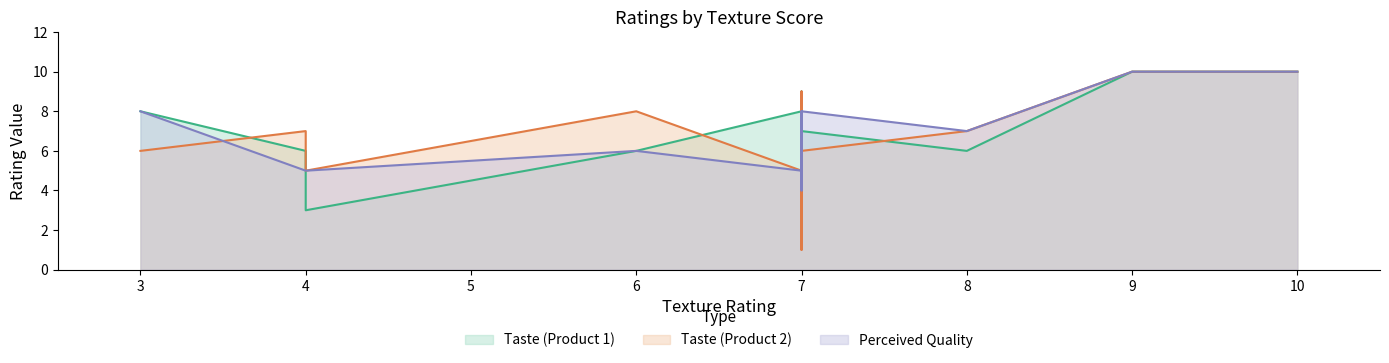

Is the value of Taste (Product 1) at 3 greater than the value of Perceived Quality at 7?

Yes